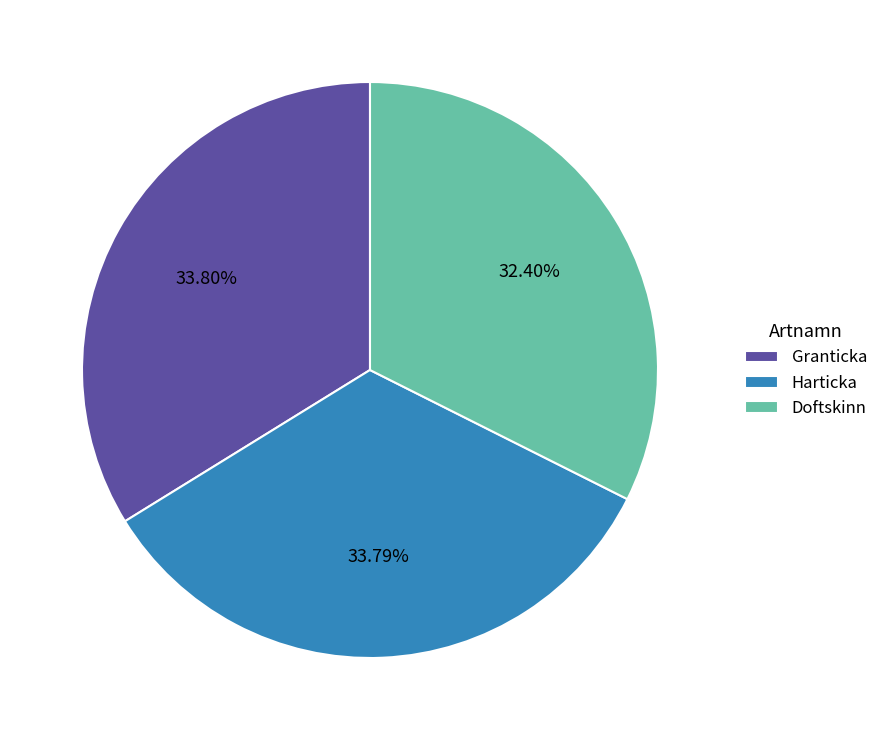

Is it true that Doftskinn is 32% of the pie?

True